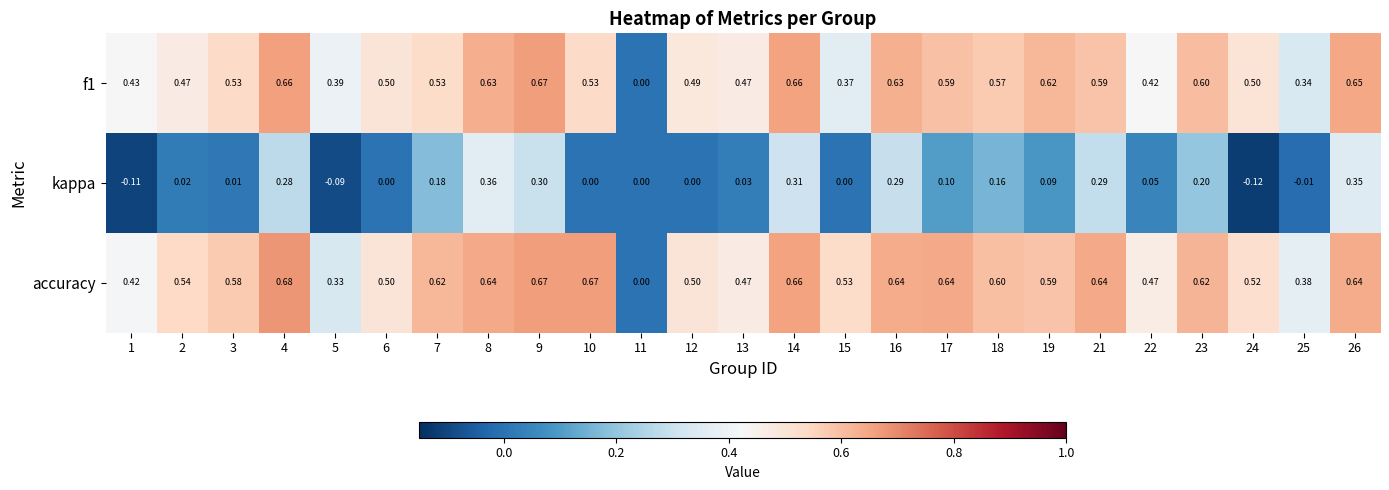

Which series has the widest spread of values?

accuracy